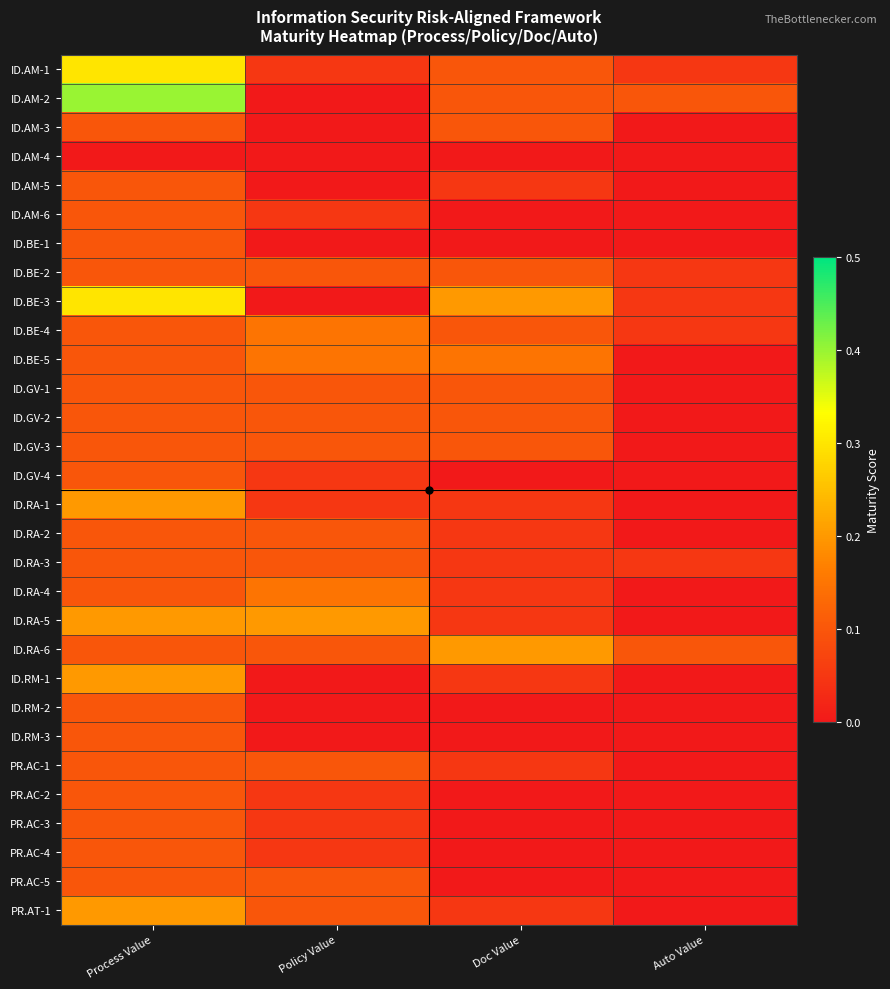

Rank the series at Auto Value from highest to lowest value.

ID.AM-2, ID.RA-6, ID.AM-1, ID.BE-2, ID.BE-3, ID.BE-4, ID.RA-3, ID.AM-3, ID.AM-4, ID.AM-5, ID.AM-6, ID.BE-1, ID.BE-5, ID.GV-1, ID.GV-2, ID.GV-3, ID.GV-4, ID.RA-1, ID.RA-2, ID.RA-4, ID.RA-5, ID.RM-1, ID.RM-2, ID.RM-3, PR.AC-1, PR.AC-2, PR.AC-3, PR.AC-4, PR.AC-5, PR.AT-1